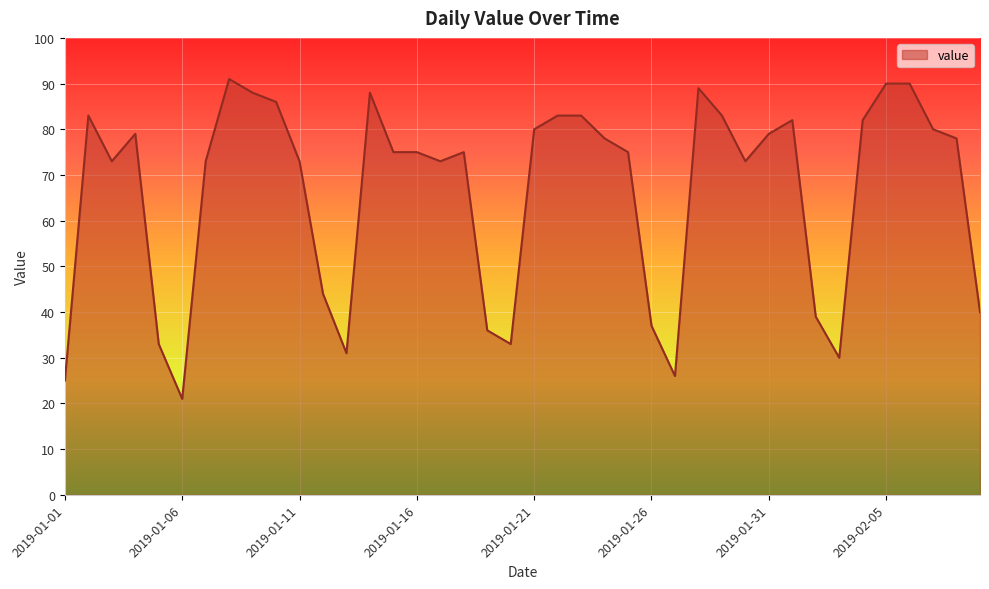

What is the greatest value displayed?

91